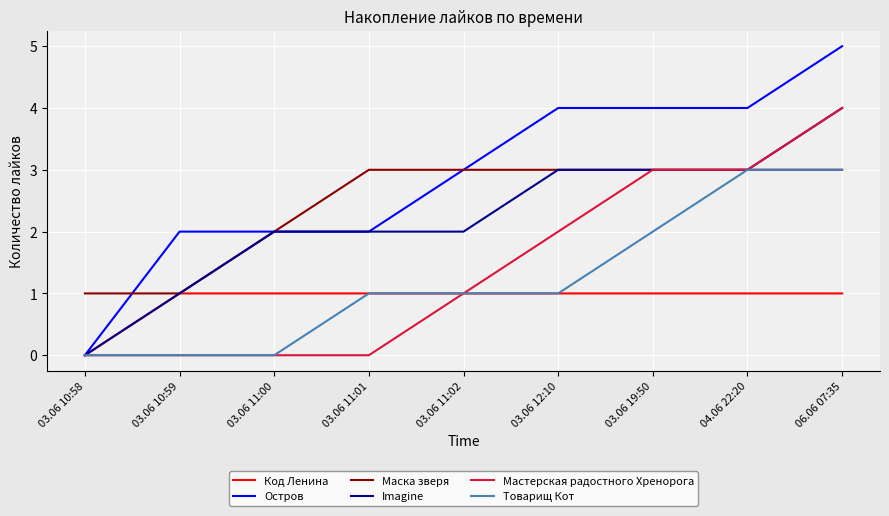

What is the maximum value shown in the chart?

5